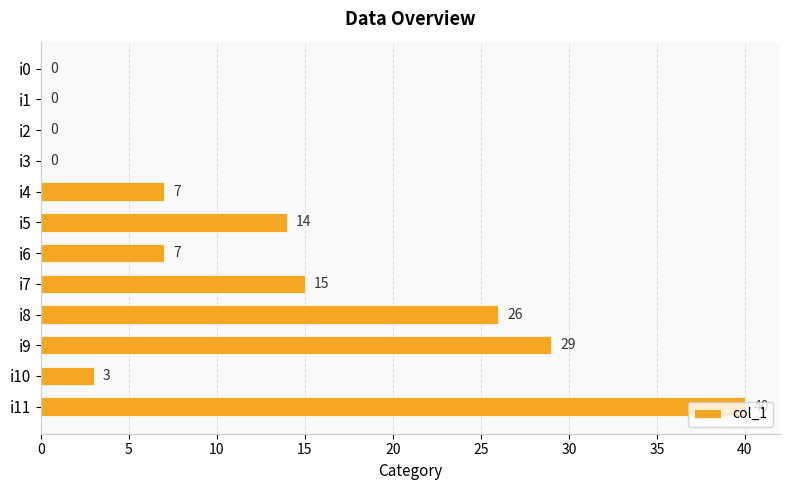

Which has a higher value, i4 or i2?

i4